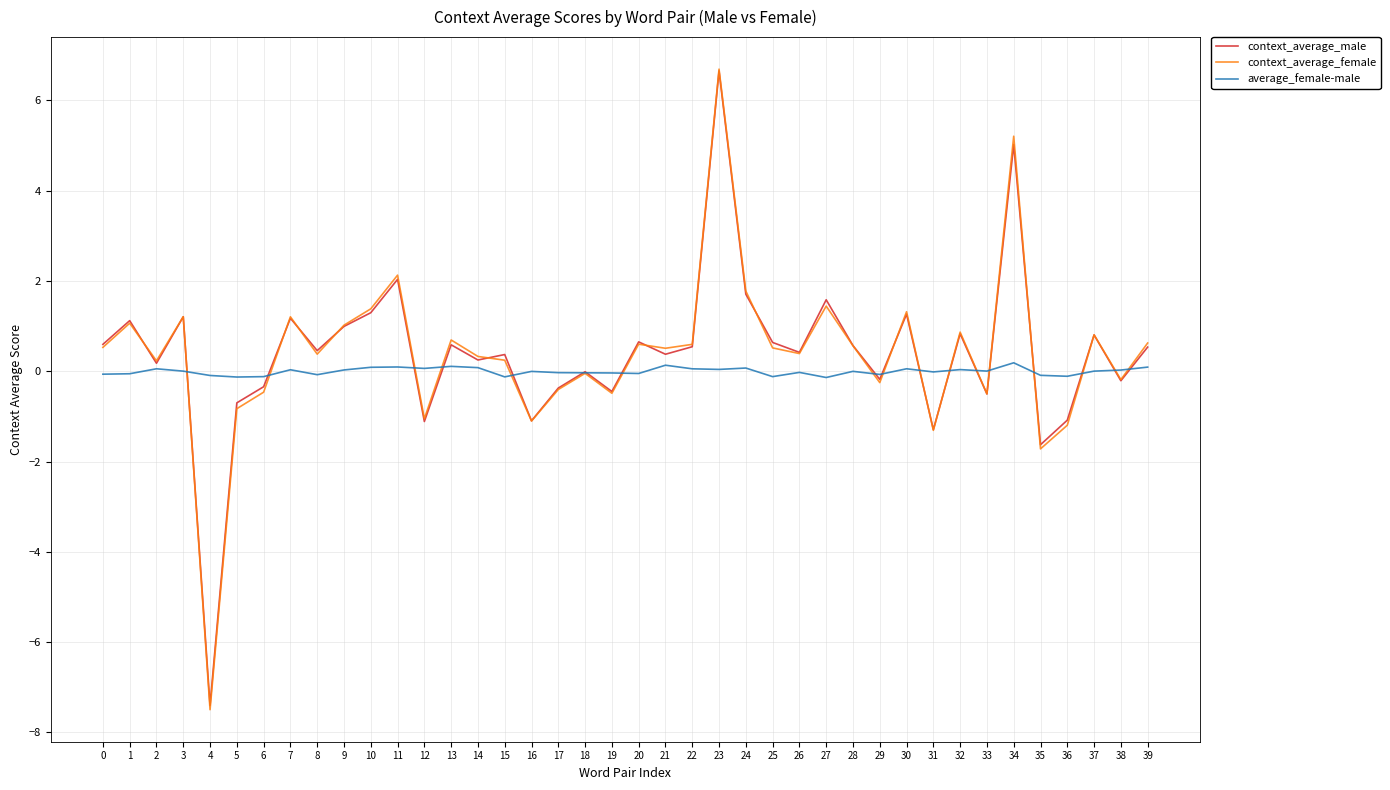

What is the difference between the maximum and second lowest values in the average_female-male series?

0.3